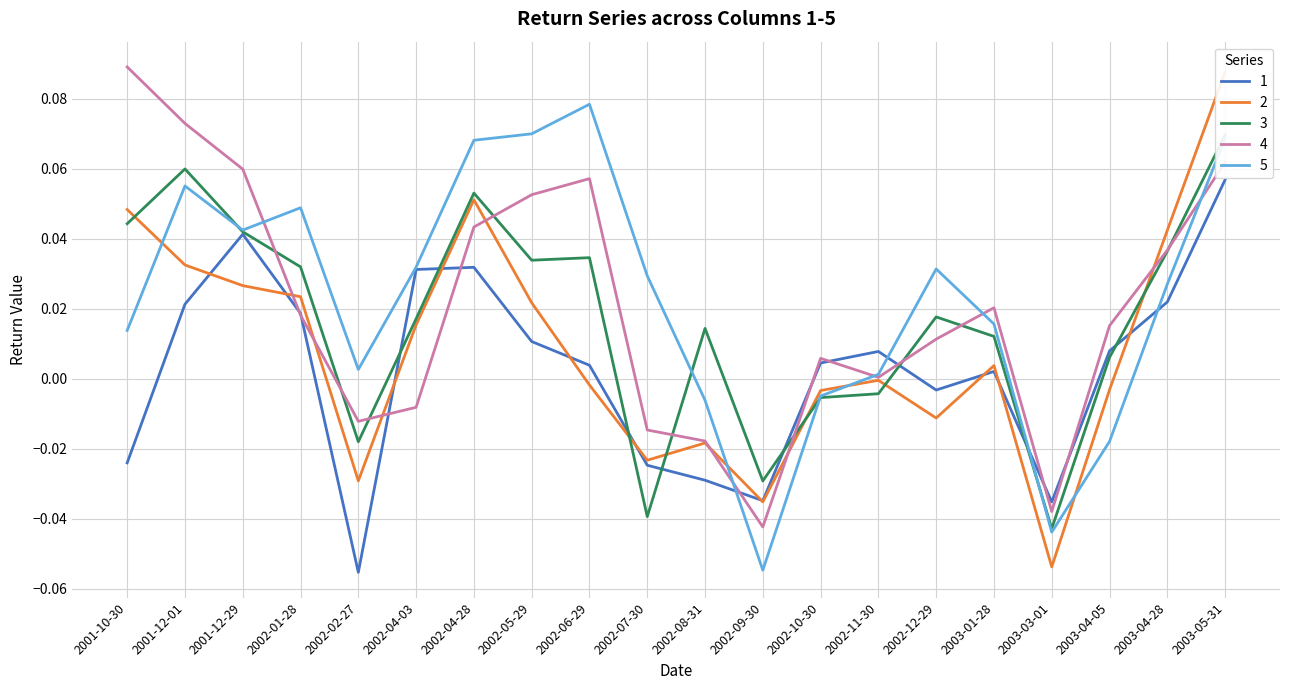

Where do 1 and 5 first cross each other?

2002-08-31 and 2002-09-30